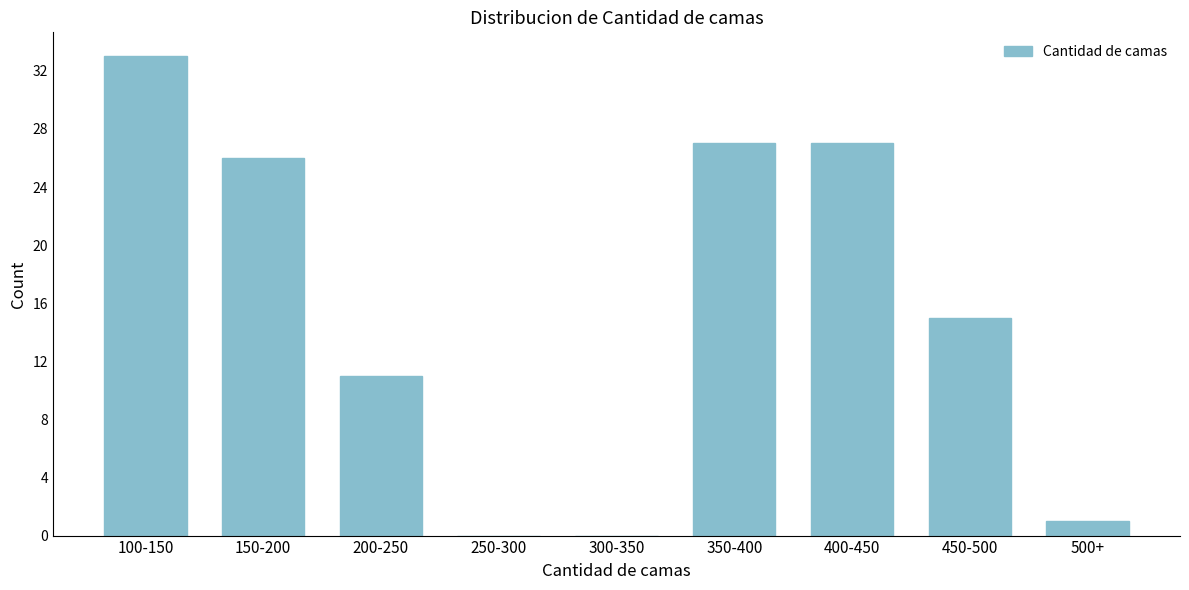

Reading right to left, transcribe all the data shown in this chart.

500+=1	450-500=15	400-450=27	350-400=27	300-350=0	250-300=0	200-250=11	150-200=26	100-150=33